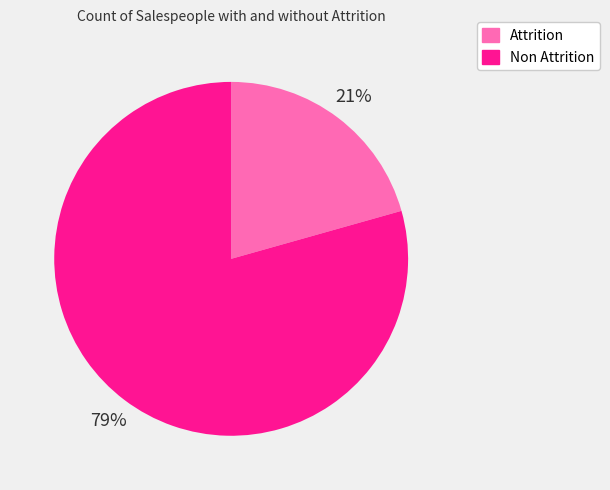

Between Non Attrition and Attrition, which is larger?

Non Attrition